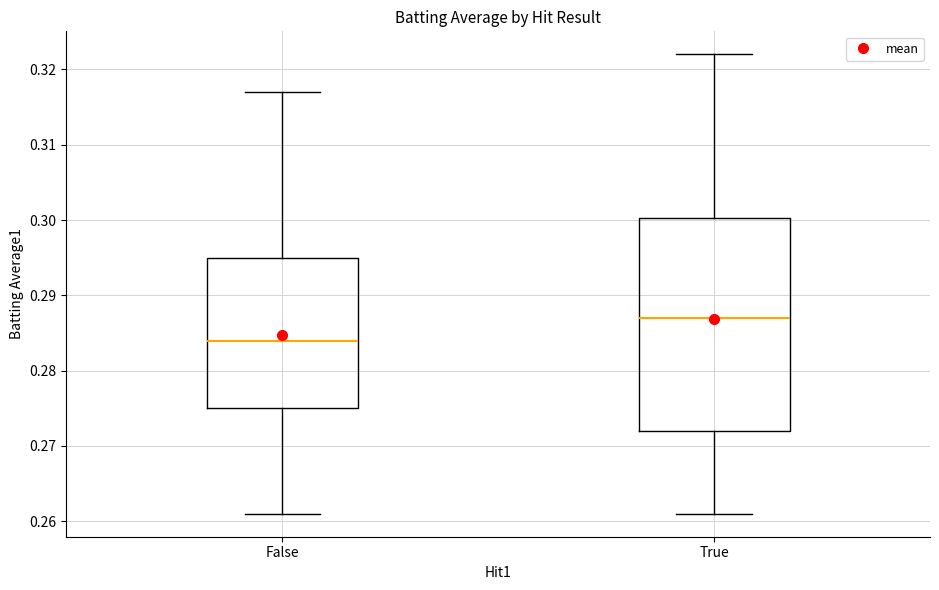

Reading left to right, read every box against the y-axis: the position of its median line, the range the box covers, and the ends of its whiskers. The values are not printed on the chart, so give them approximately, as read against the axis.

False: median 0.284, box 0.275 to 0.295, whiskers 0.261 to 0.317
True: median 0.287, box 0.272 to 0.300, whiskers 0.261 to 0.322